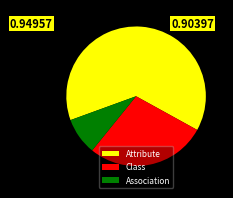

How many slices are in this pie chart?

3